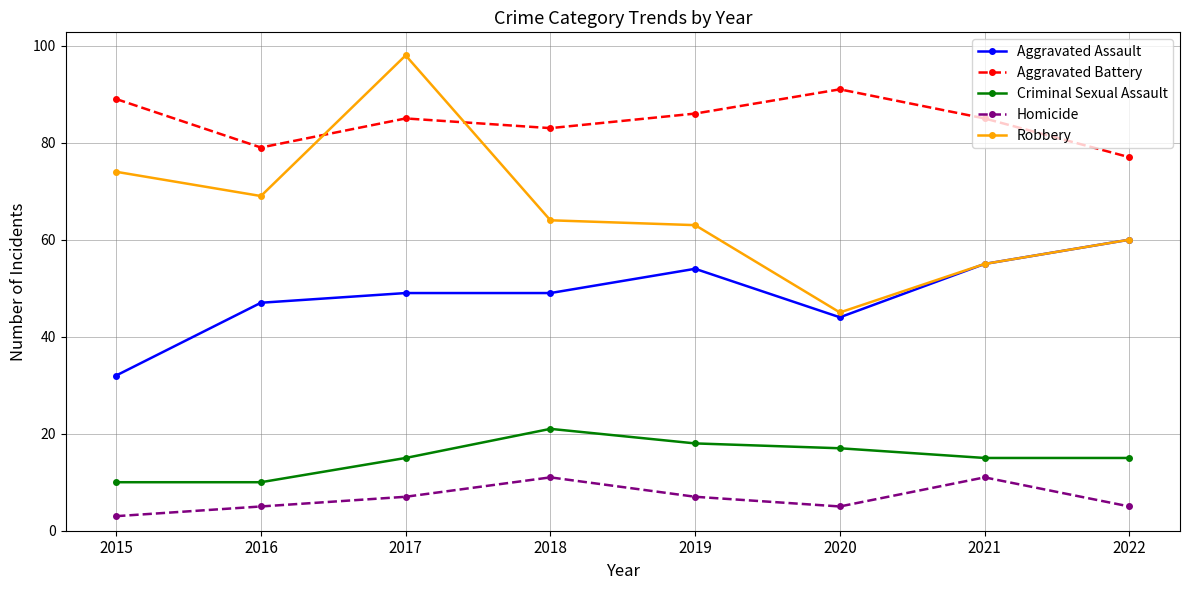

Count the number of categories in the chart.

8